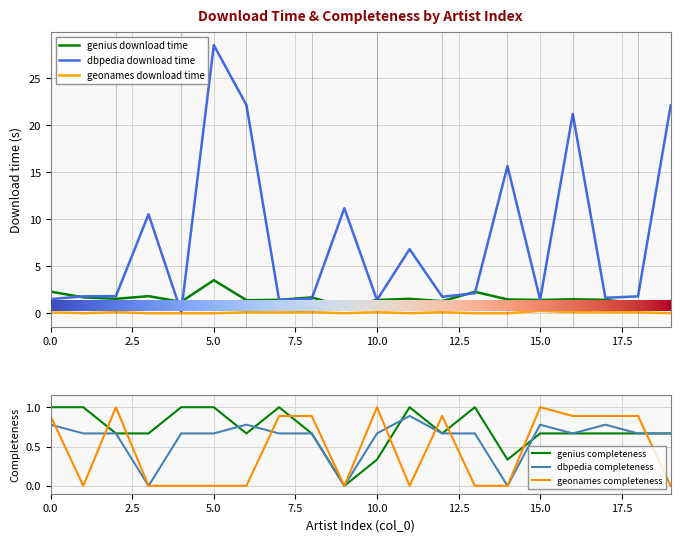

What is the difference between the highest and lowest values at 4?

1.2